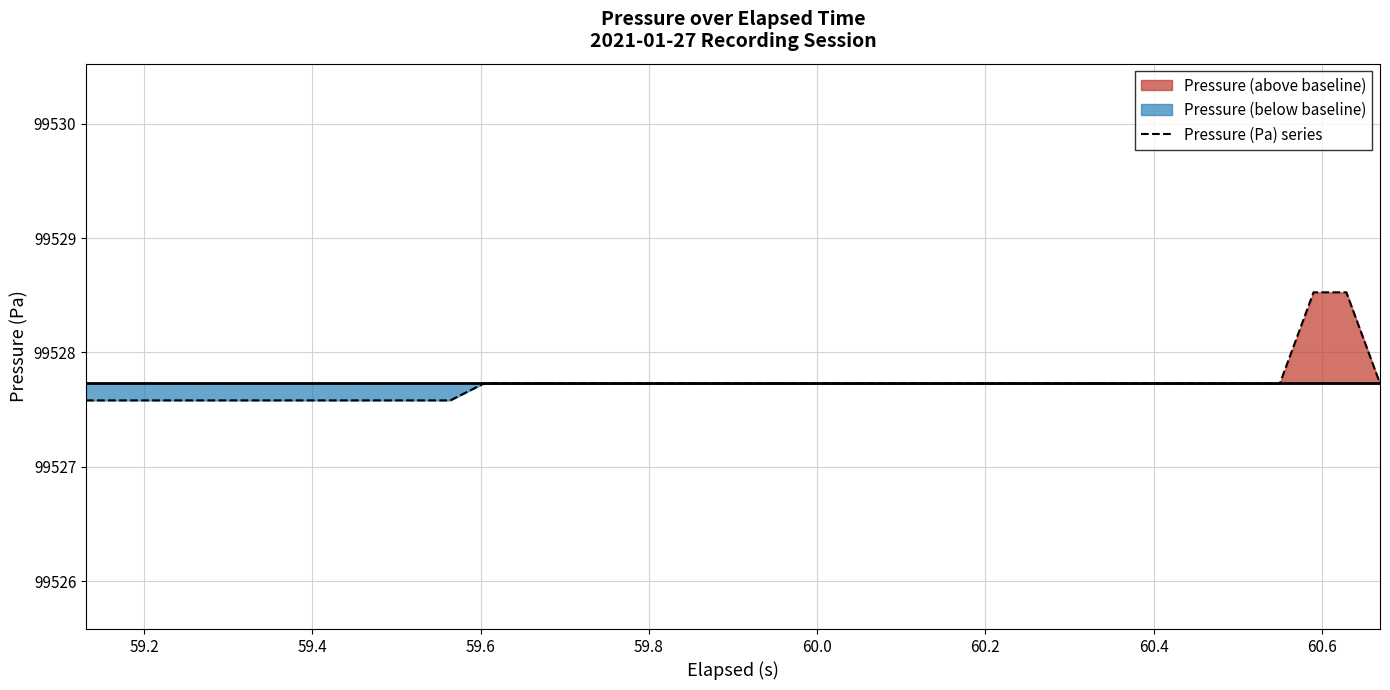

What is the maximum value for Pressure (Pa) series?

99528.5